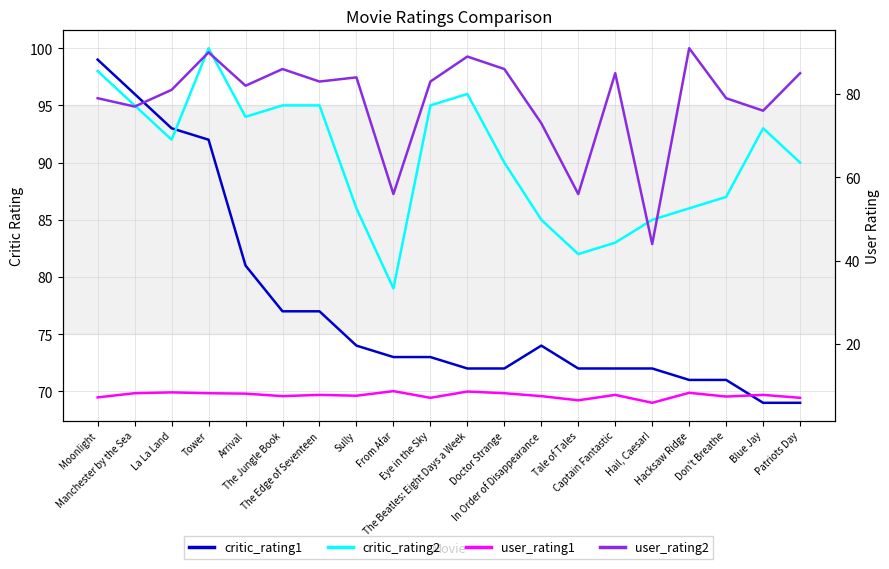

True or false: user_rating1 and user_rating2 intersect in this chart.

False